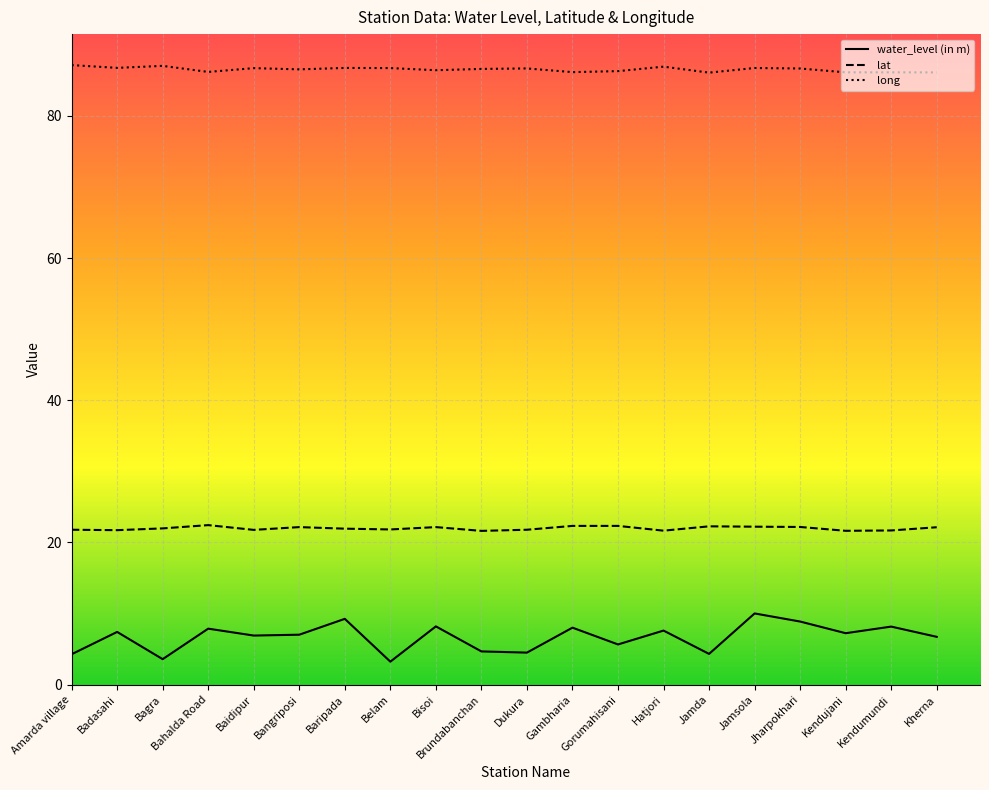

True or false: water_level (in m) and lat cross at least once.

False